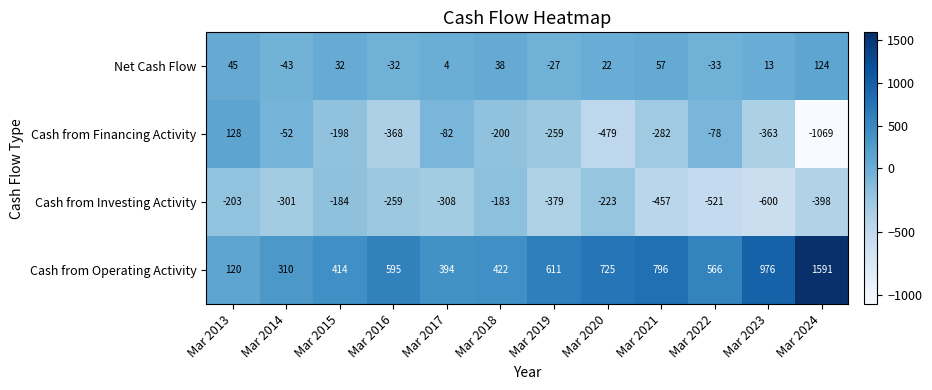

What is the lowest value of the Net Cash Flow series?

-43